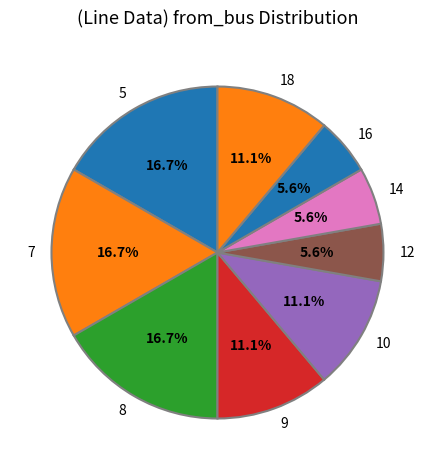

Does 10 represent more than half of the total?

No